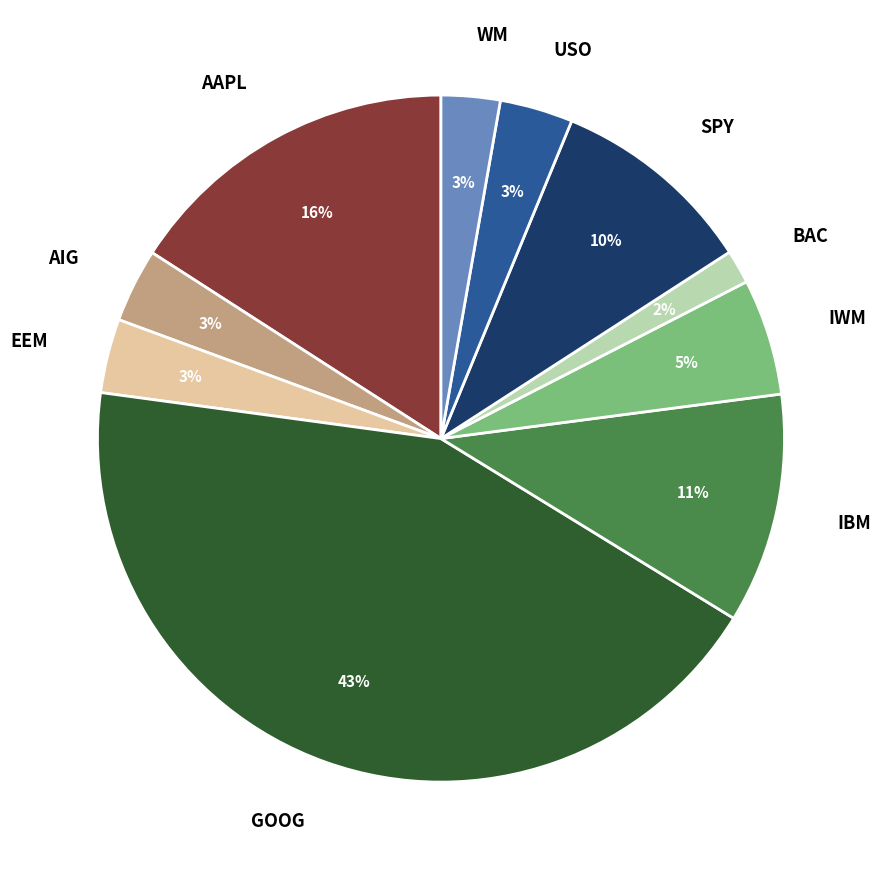

The SPY slice represents 20% of the pie. True or false?

False